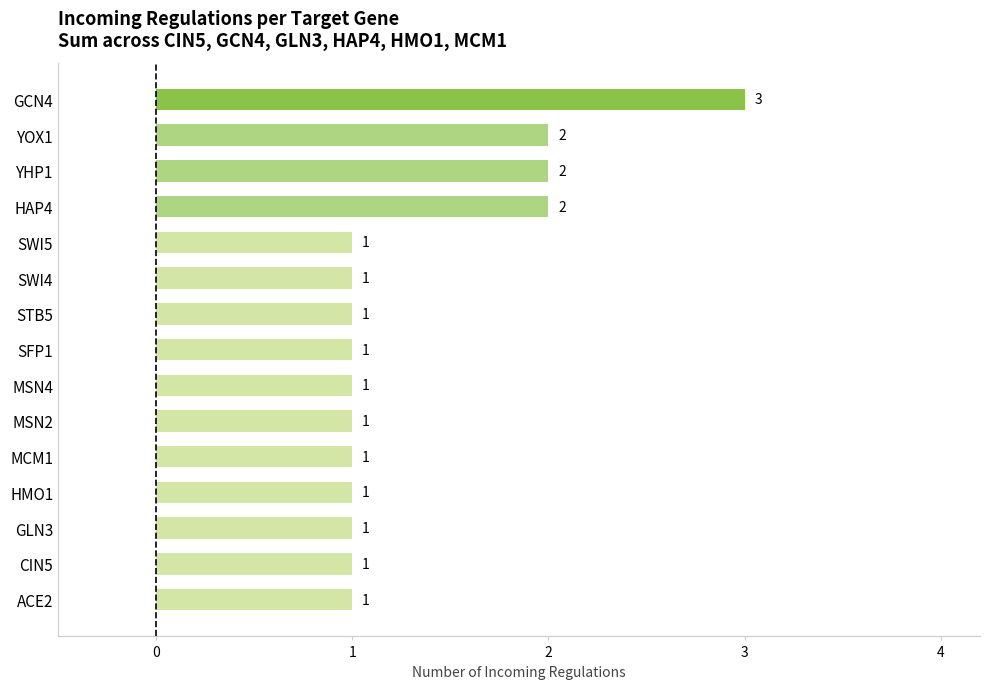

Approximately how many times larger is the value at MSN4 compared to YOX1?

0.5